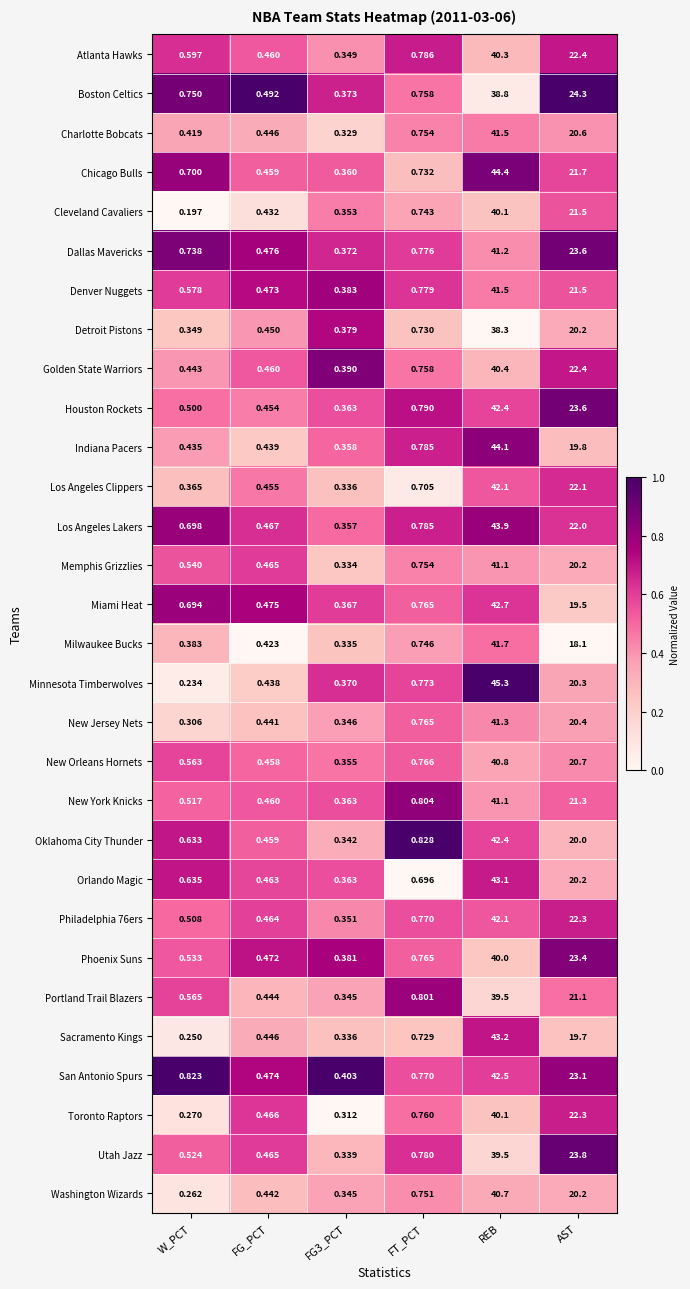

Which category has the highest value across all series?

REB